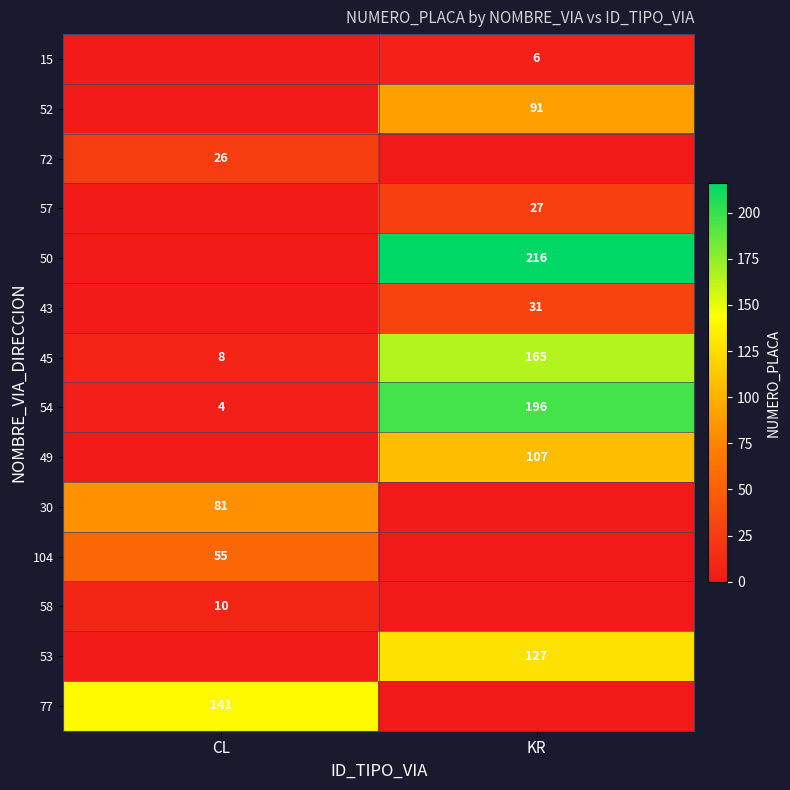

The 45 series shows 68 at KR. True or false?

False